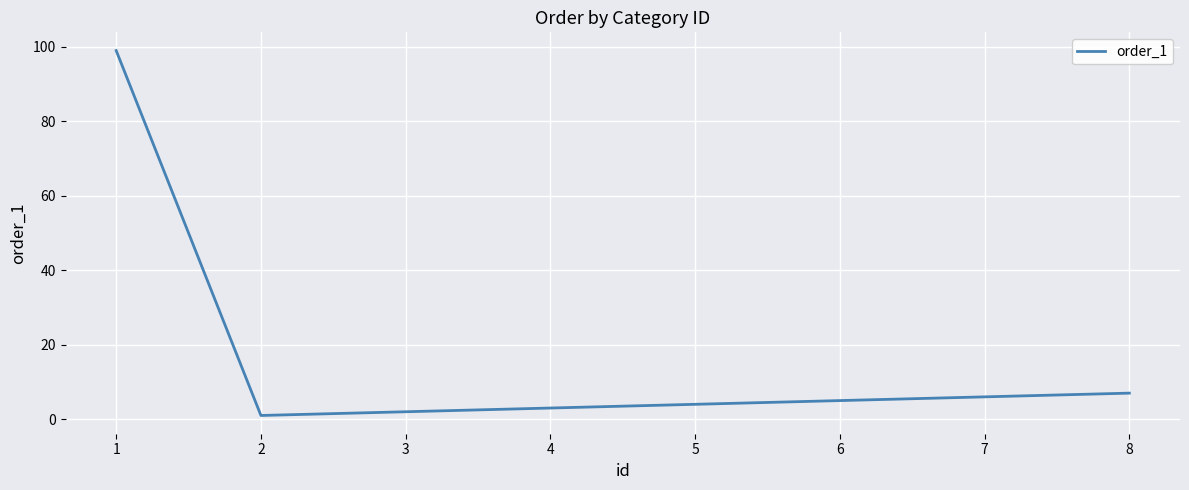

Rank the categories by value from lowest to highest.

2, 3, 4, 5, 6, 7, 8, 1